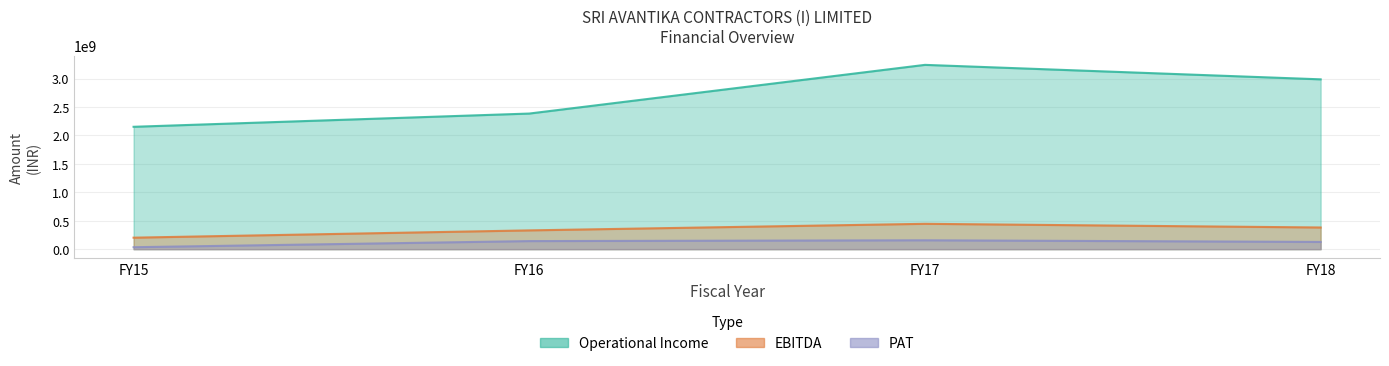

What is the sum of the PAT values at FY15 and FY17?

191065230